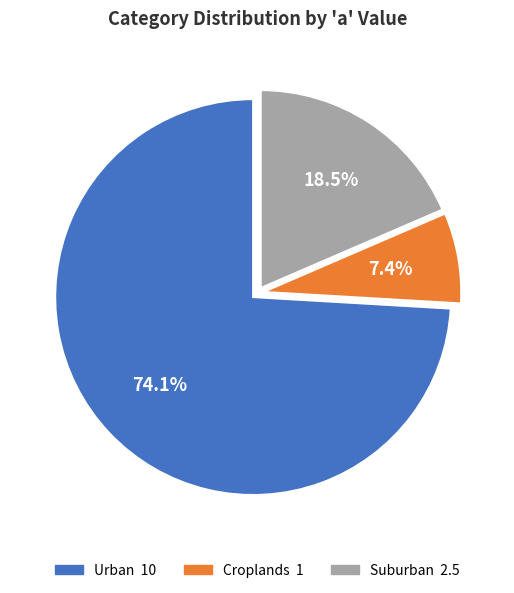

To the nearest percent, what is the difference between the largest and smallest slice percentages?

67%